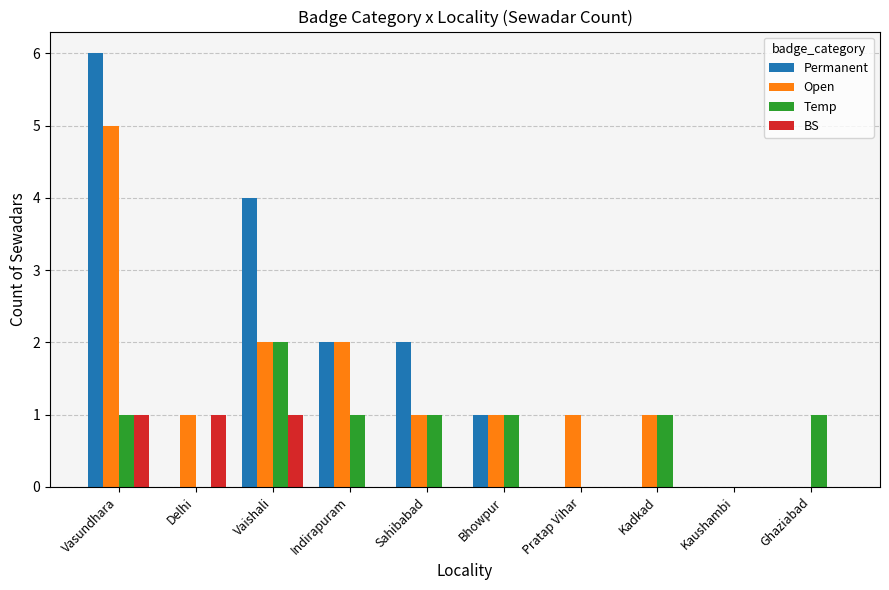

The Open series shows 2 at Ghaziabad. True or false?

False